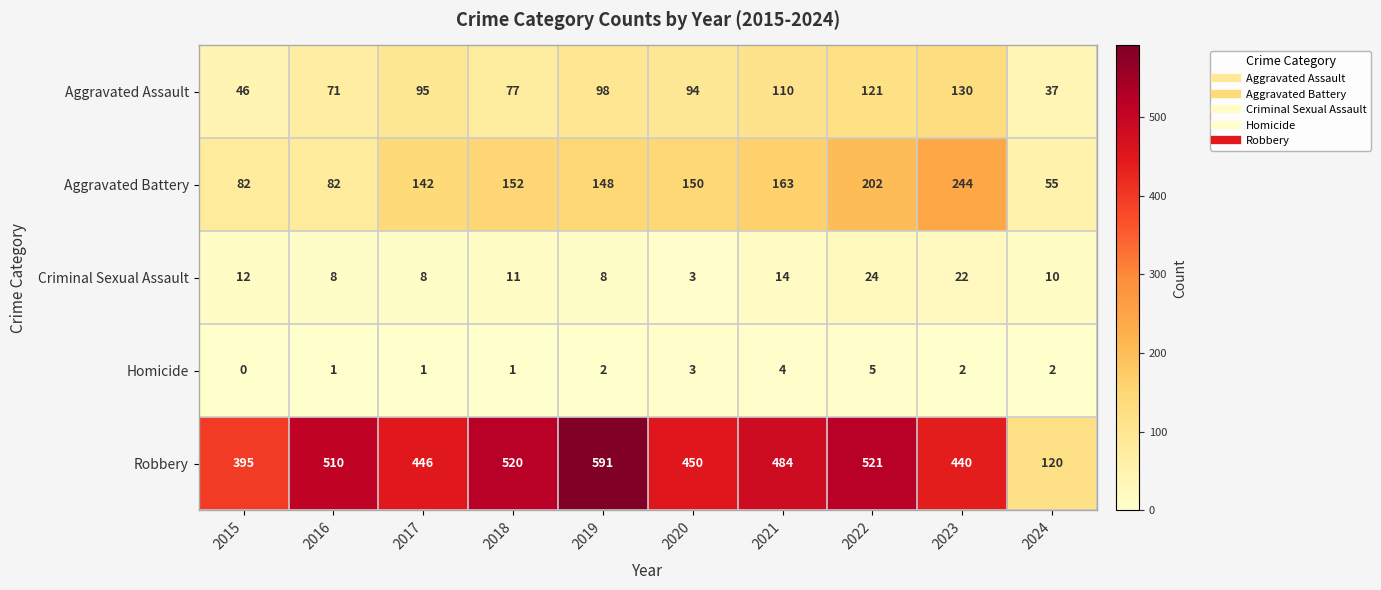

Is the value of Criminal Sexual Assault at 2019 greater than the value of Aggravated Battery at 2015?

No